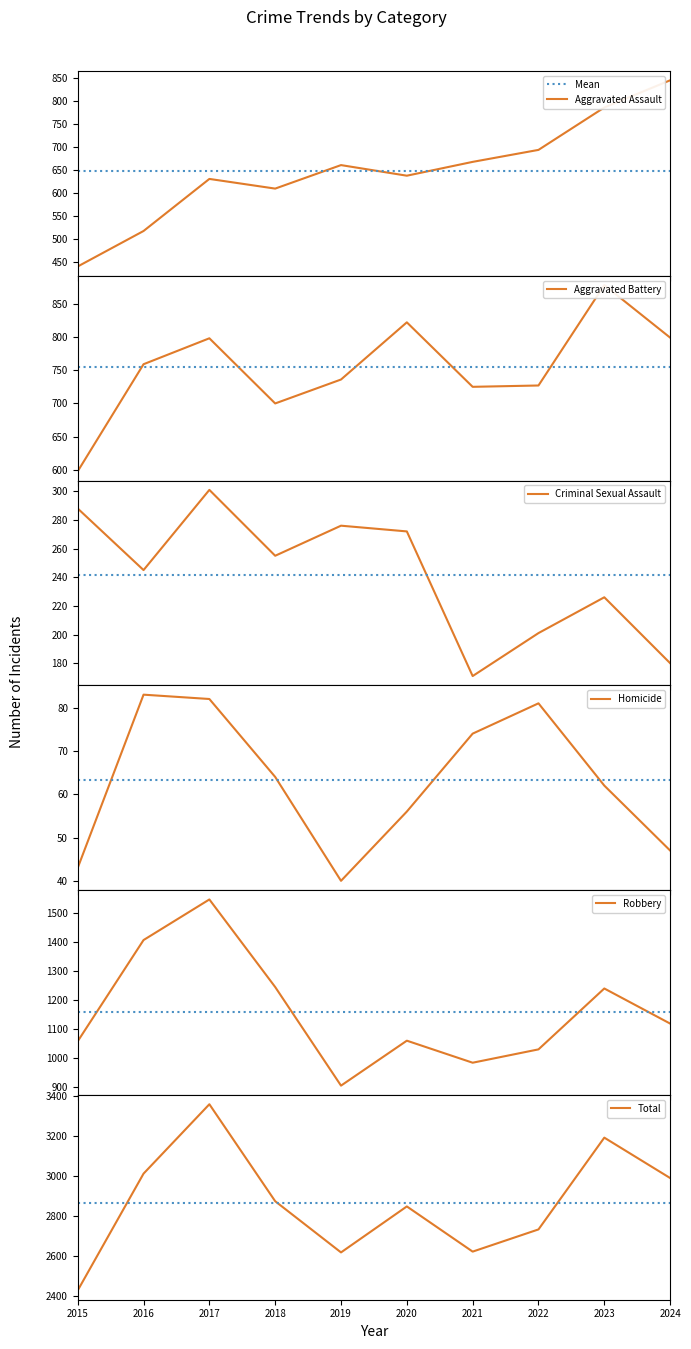

Reading left to right, extract all data points from this chart.

Aggravated Assault: 441	518	631	610	661	638	668	694	786	845
Aggravated Battery: 598	759	798	700	736	822	725	727	878	799
Criminal Sexual Assault: 288	245	301	255	276	272	171	201	226	180
Homicide: 43	83	82	64	40	56	74	81	62	47
Robbery: 1058	1407	1547	1245	905	1060	984	1030	1240	1119
Total: 2428	3012	3359	2874	2618	2848	2622	2733	3192	2990